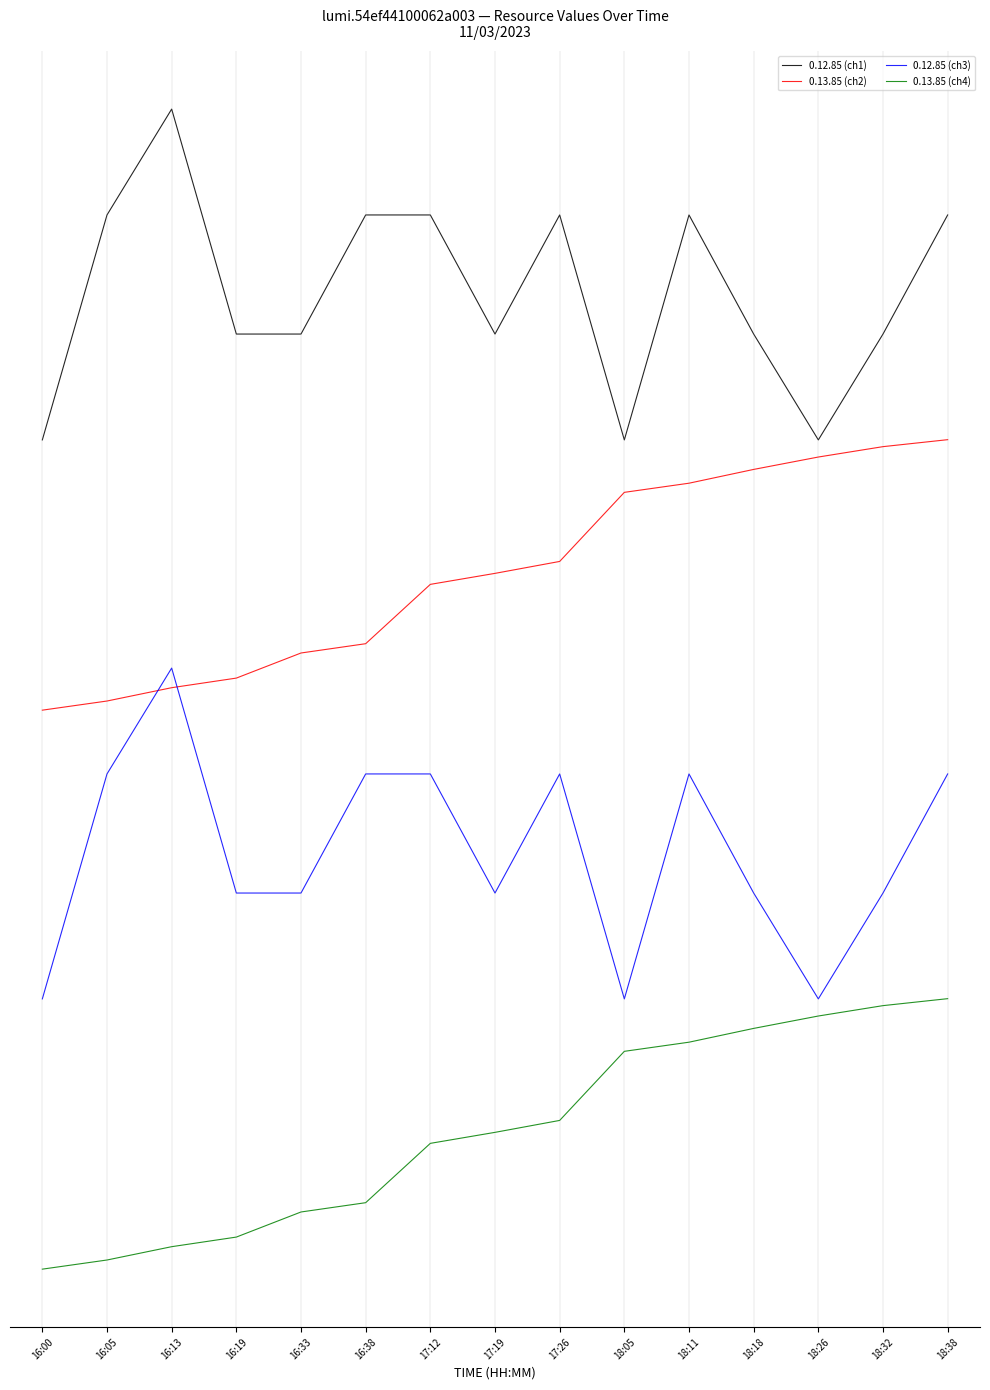

What is the difference between the maximum and minimum values in the 0.12.85 (ch1) series?

1.2